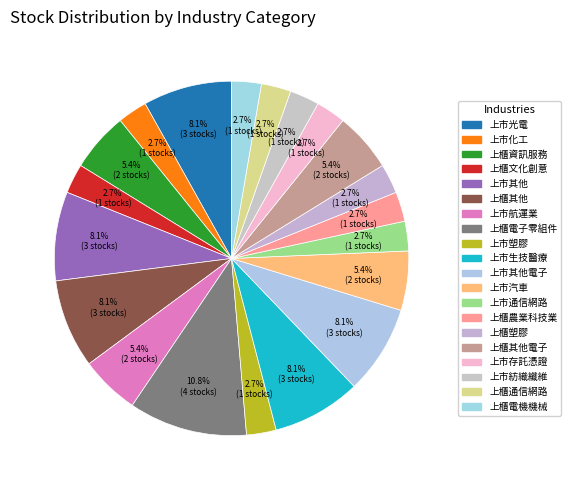

True or false: 上市化工 accounts for 12% of the total.

False